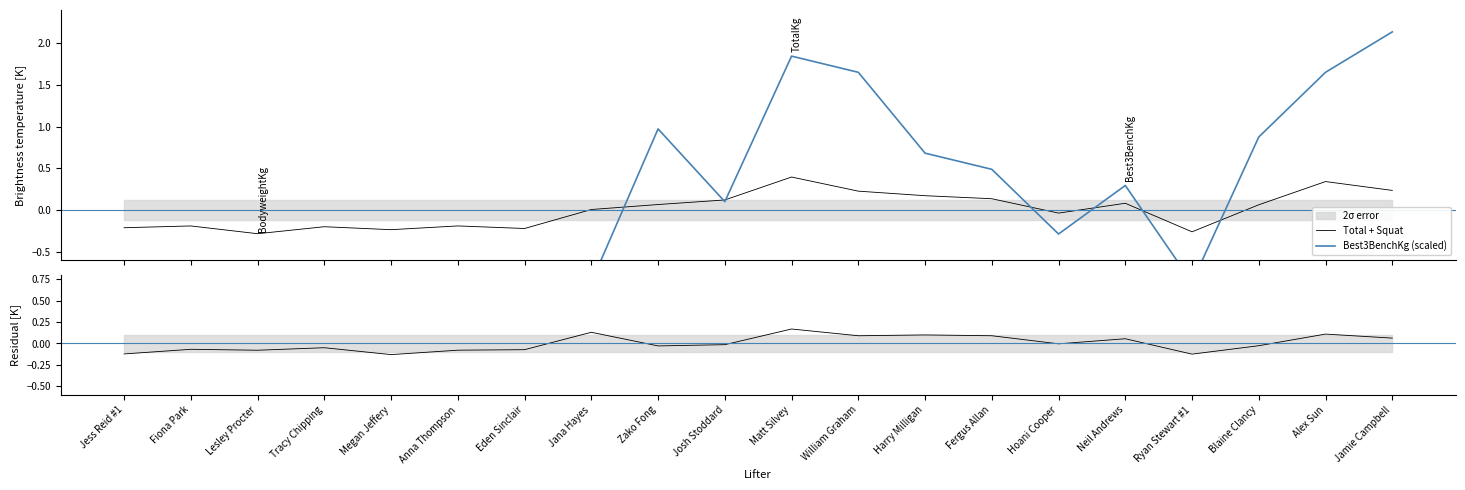

What value does the Best3BenchKg (scaled) series have at Neil Andrews?

0.3